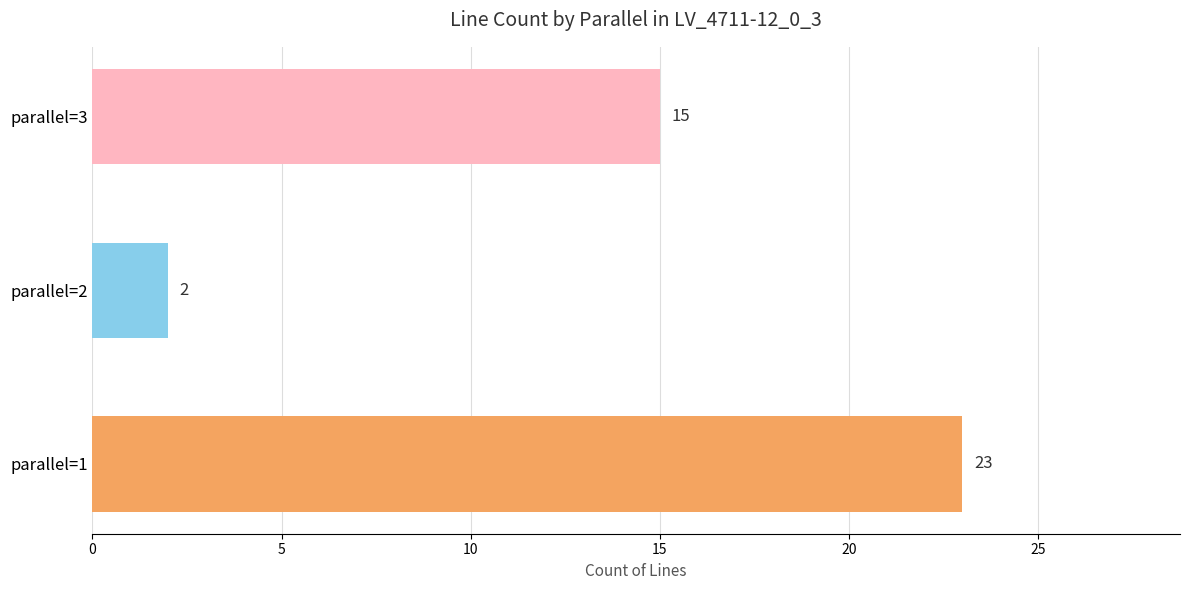

What is the difference between the maximum and second lowest values?

8